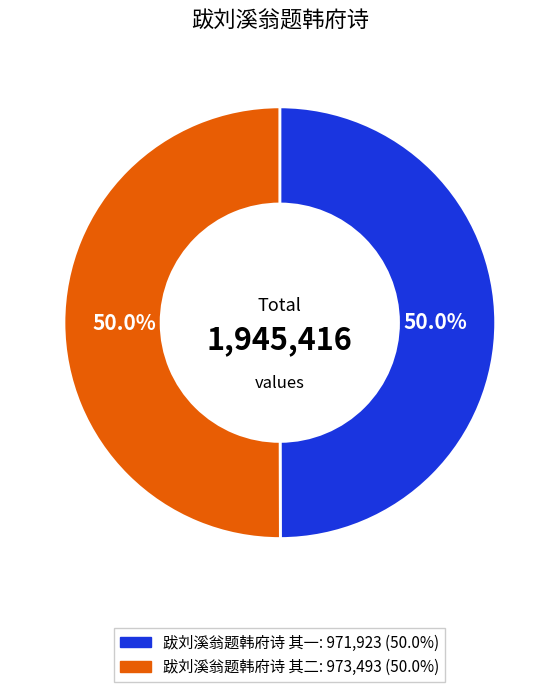

What percentage is the 跋刘溪翁题韩府诗 其一 slice, to the nearest percent?

50%